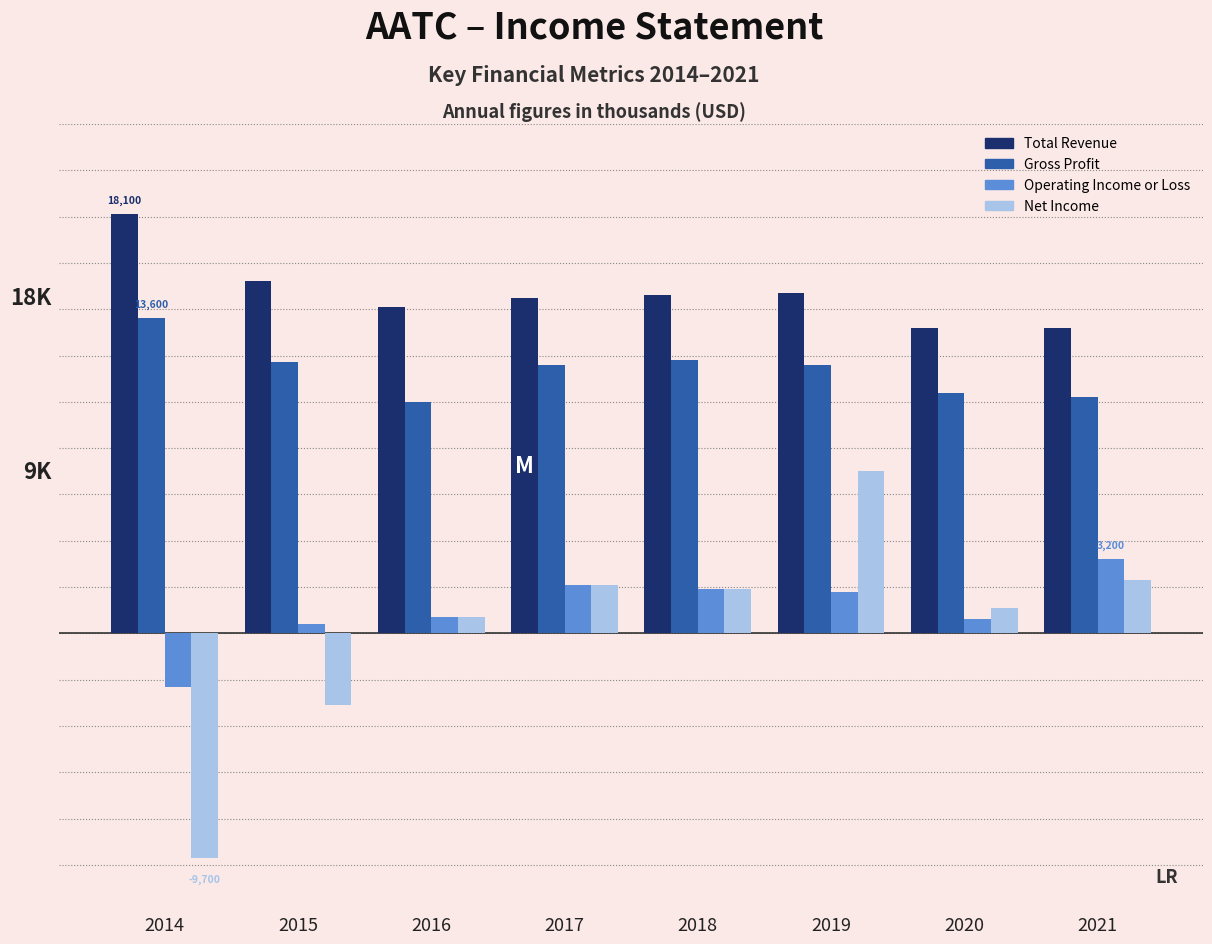

Are the bars grouped side by side (vs. stacked)?

Yes